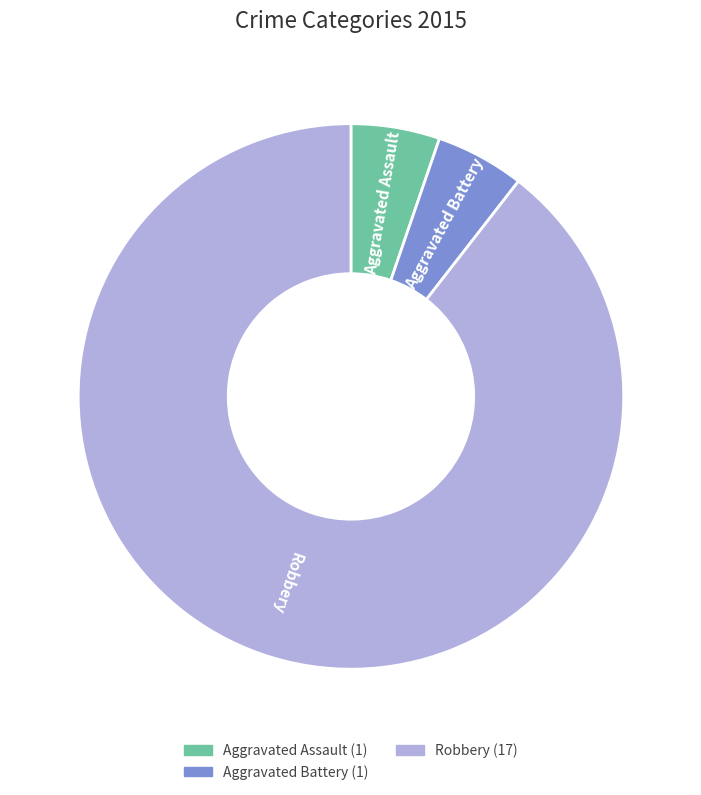

Is there any slice that represents more than half of the pie?

Yes